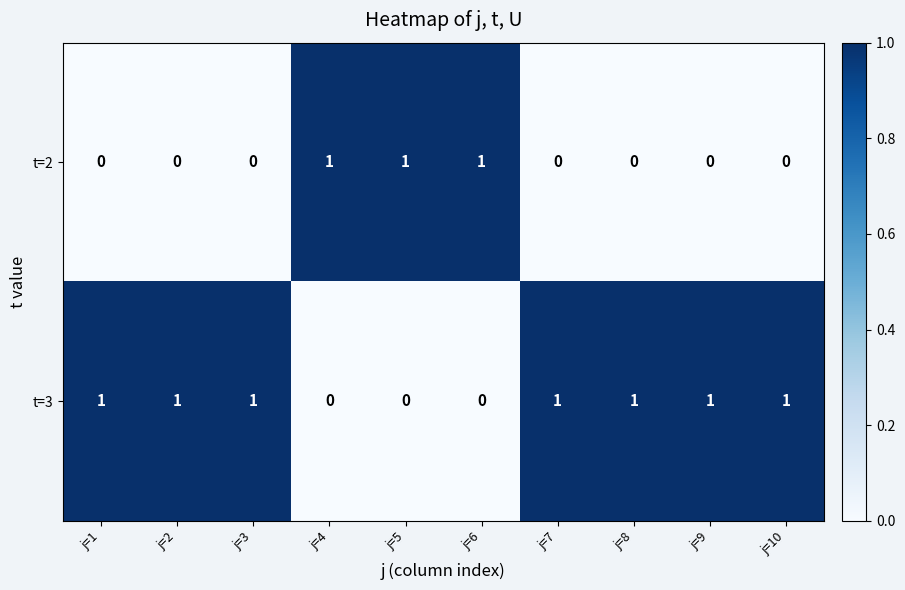

Reading left to right, transcribe all the data shown in this chart.

t=2: 0	0	0	1	1	1	0	0	0	0
t=3: 1	1	1	0	0	0	1	1	1	1